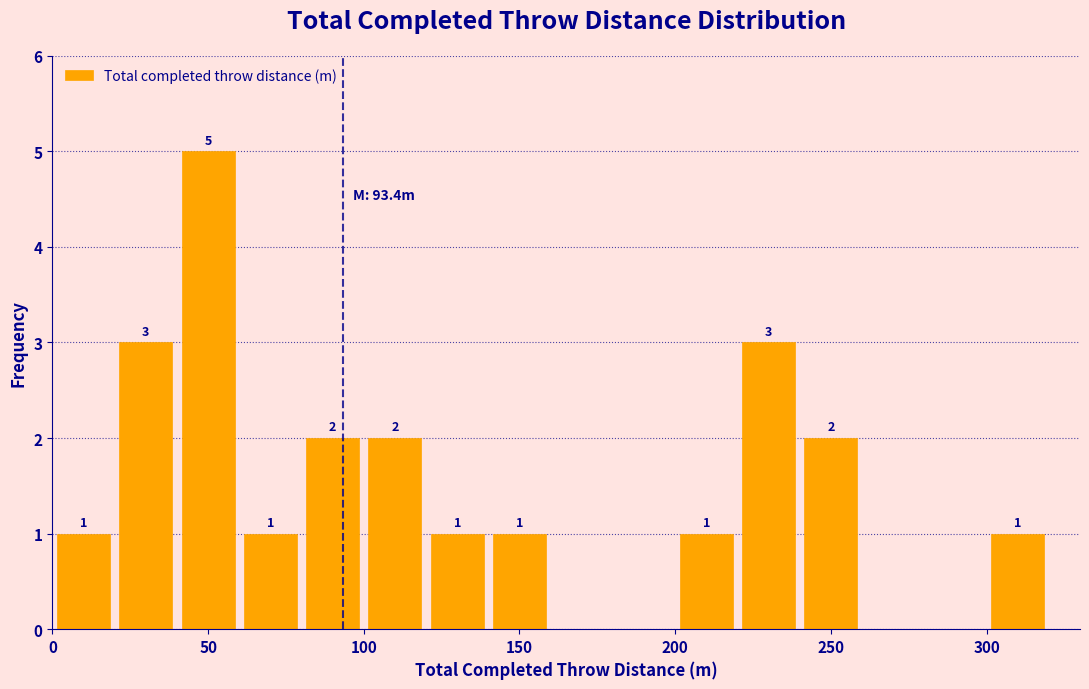

Over which range of the x-axis is the bar tallest?

40 to 60